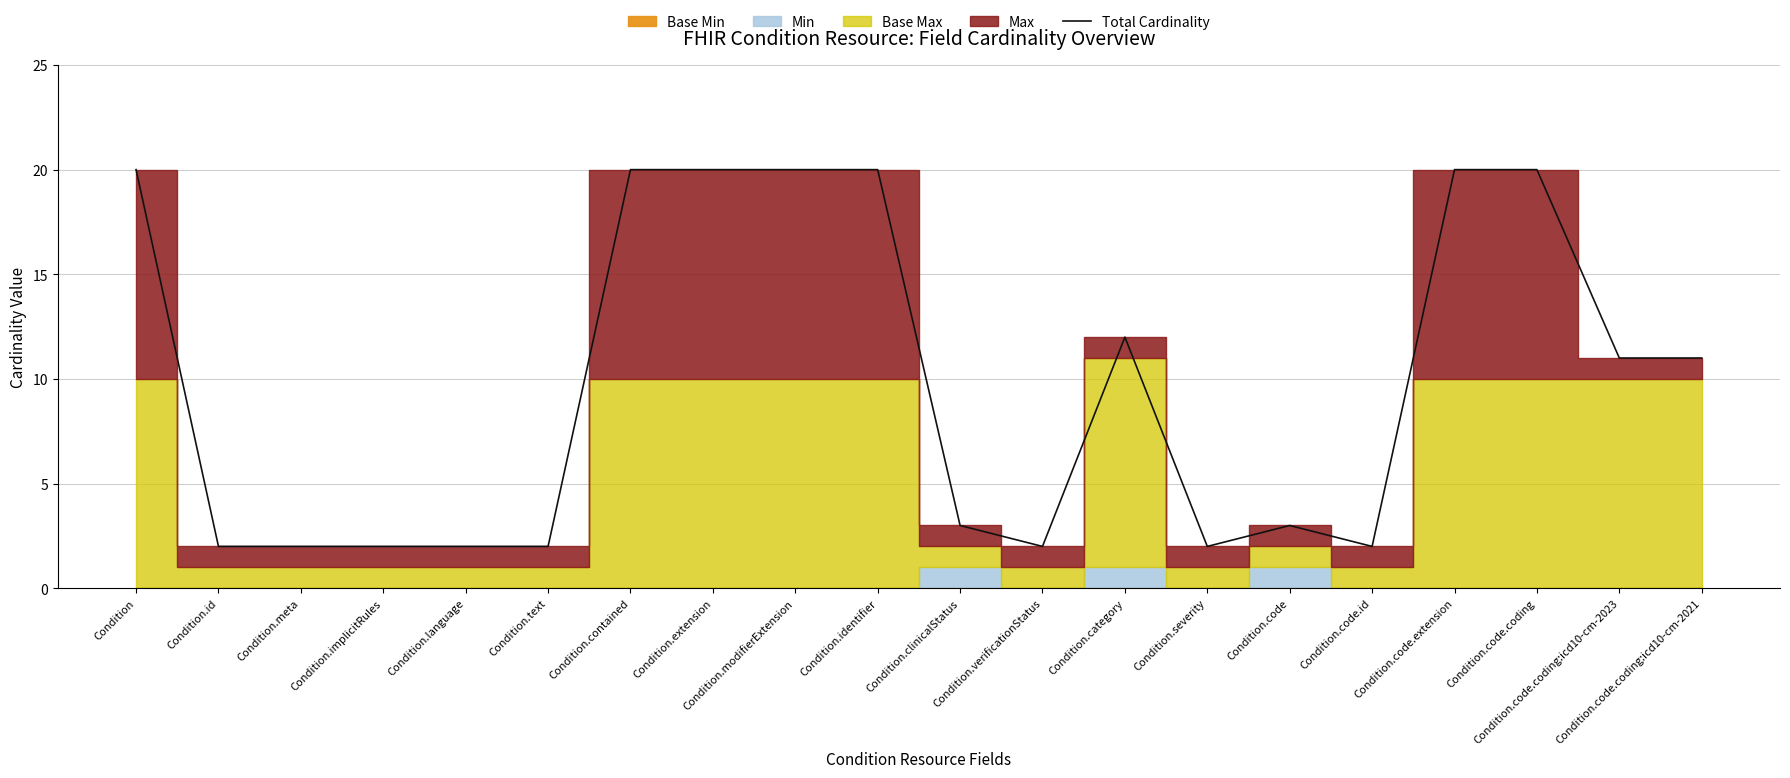

What is the difference between the maximum and second lowest values?

18